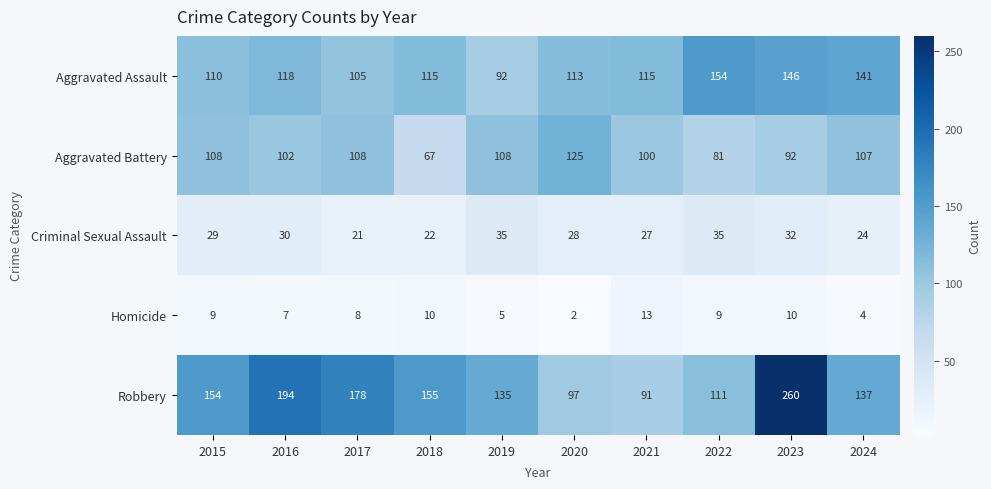

At 2019, list the series in order from smallest to largest.

Homicide, Criminal Sexual Assault, Aggravated Assault, Aggravated Battery, Robbery